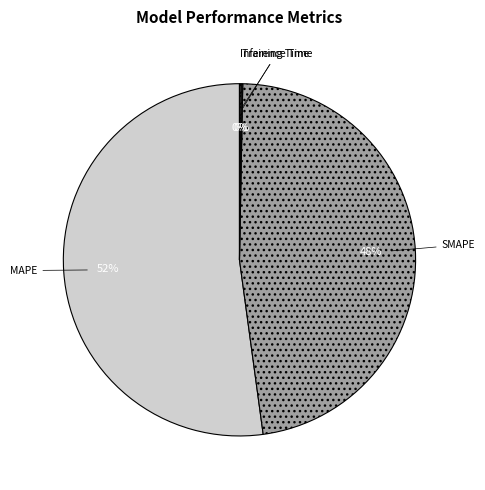

Which category has the biggest portion of the pie?

MAPE